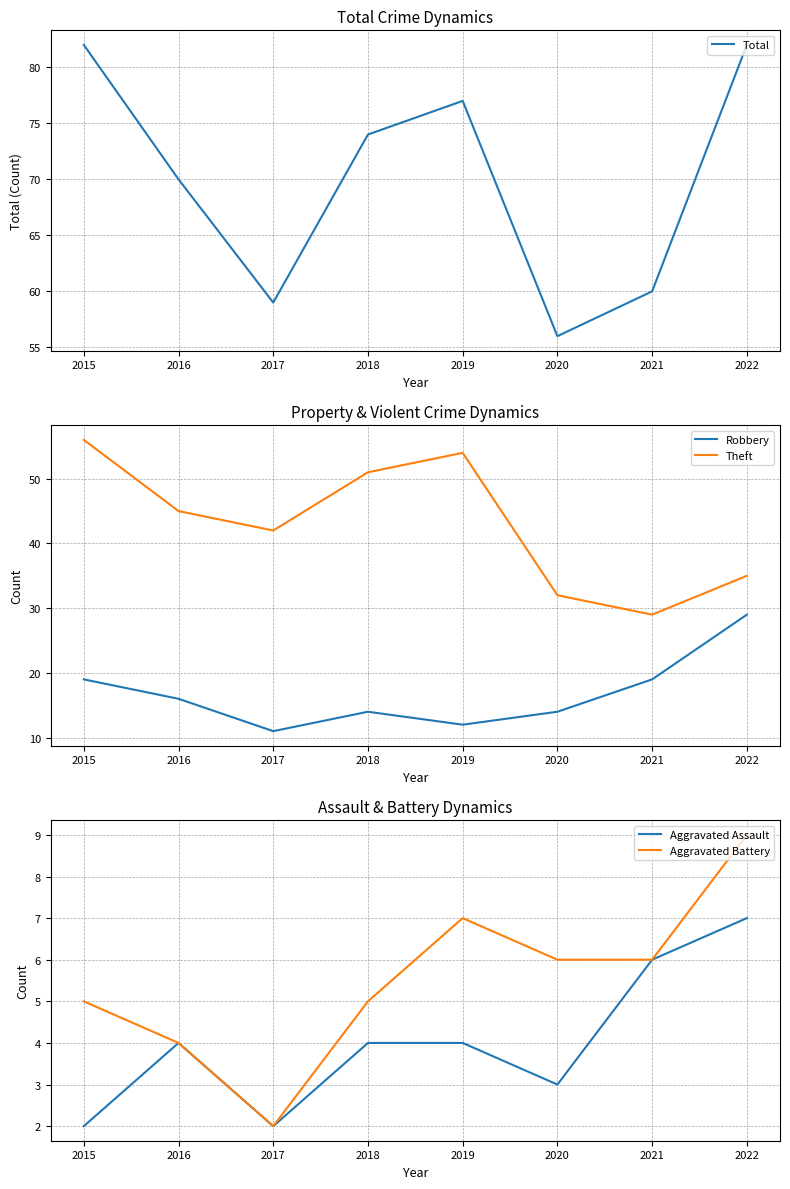

Which series has the largest total across all categories?

Total